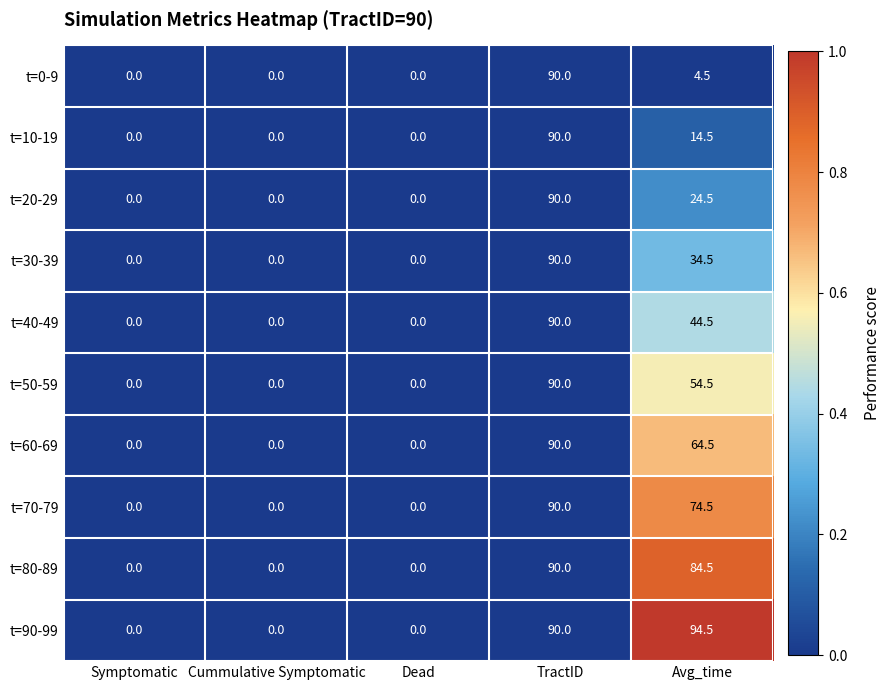

Which series has the widest spread of values?

t=90-99